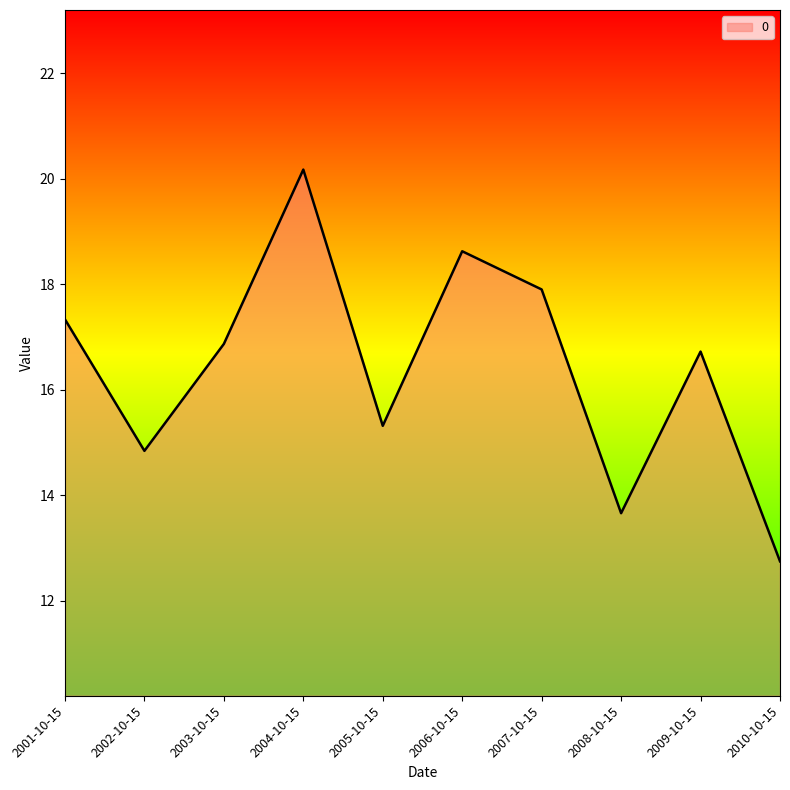

What position from the left is 2010-10-15?

10